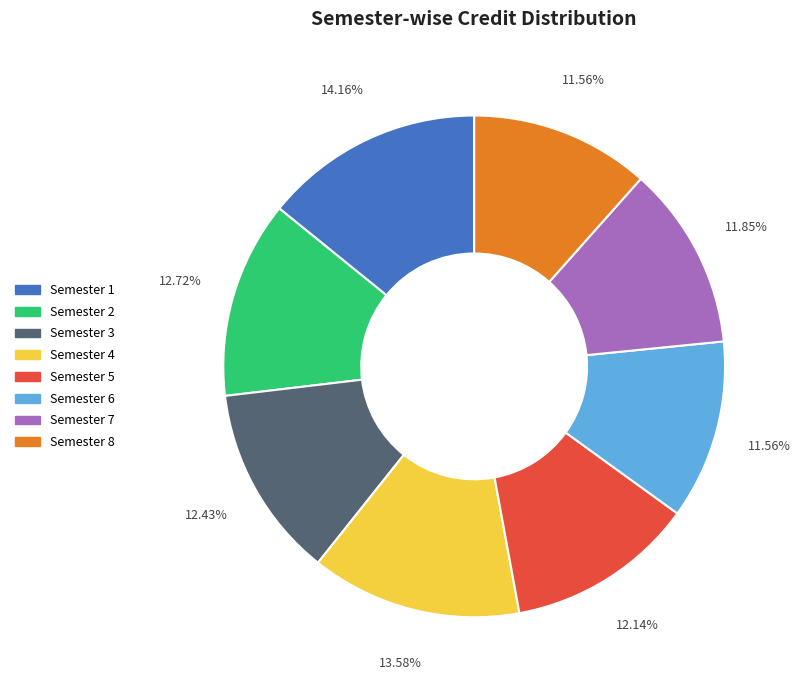

Does Semester 6 account for over 50% of the chart?

No